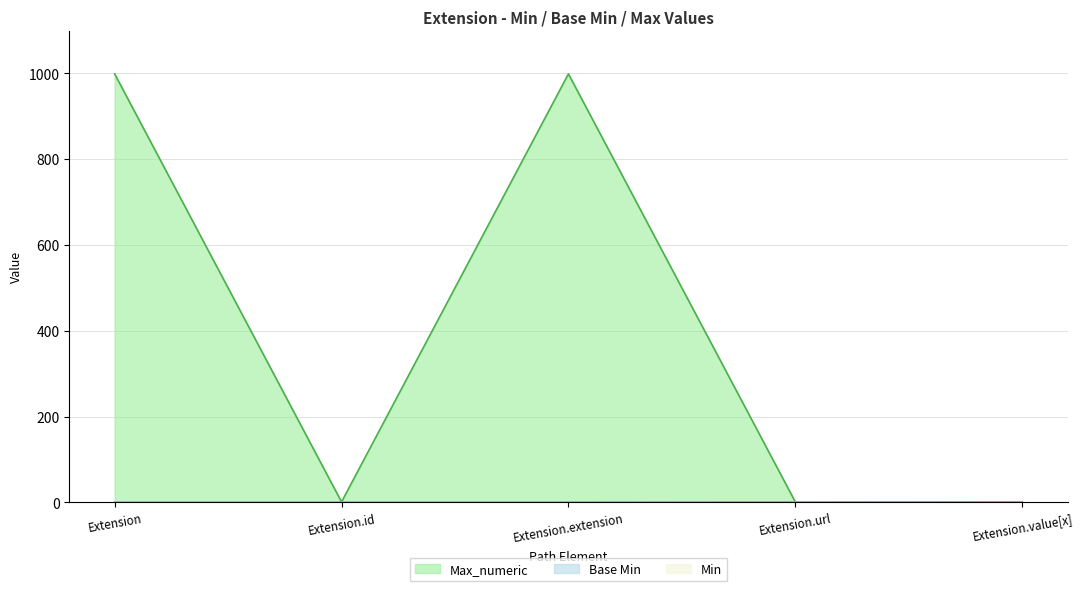

True or false: Min and Max_numeric cross at least once.

False